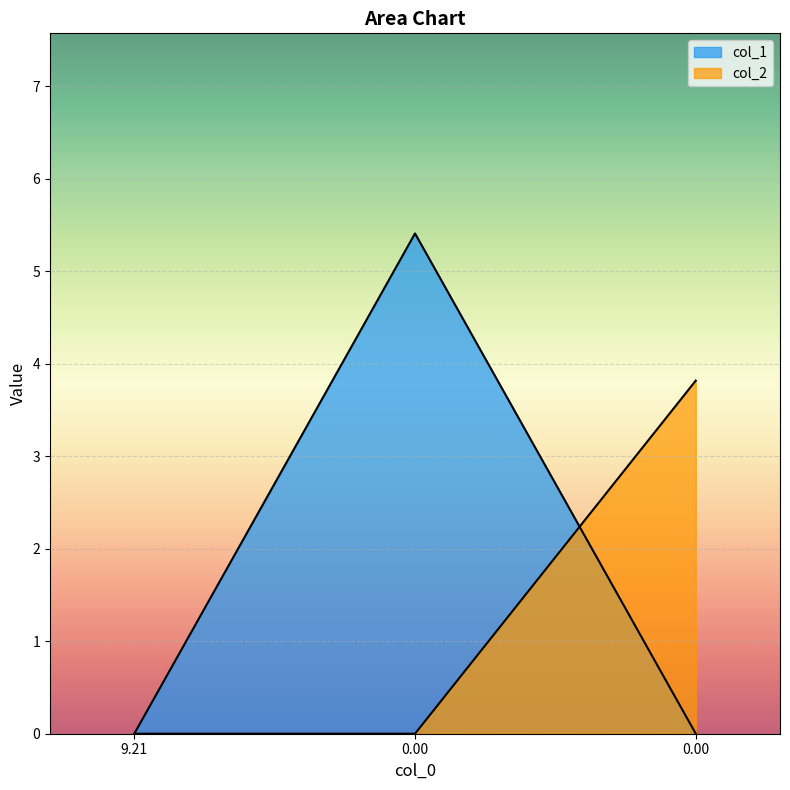

Rank the series by their maximum value, from highest to lowest.

col_1, col_2